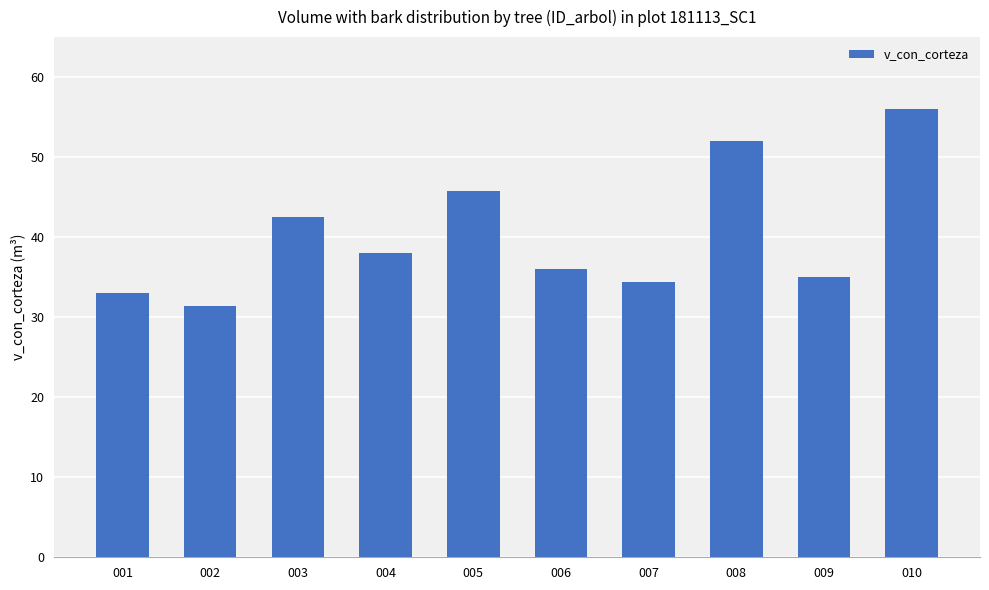

What is the change in value from 001 to 007?

+1.4